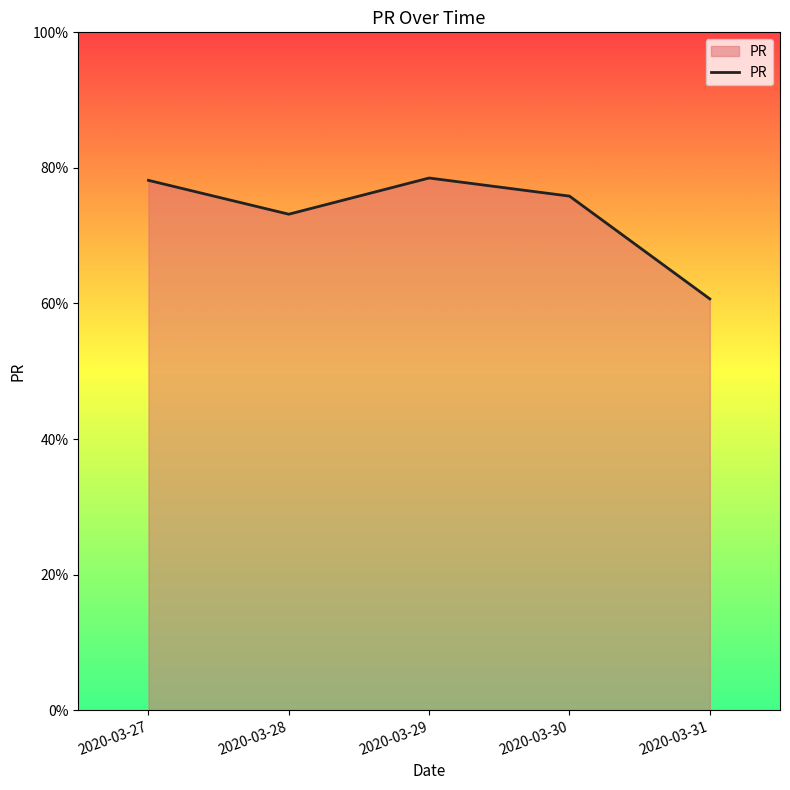

The value at 2020-03-27 is 78.2. True or false?

True